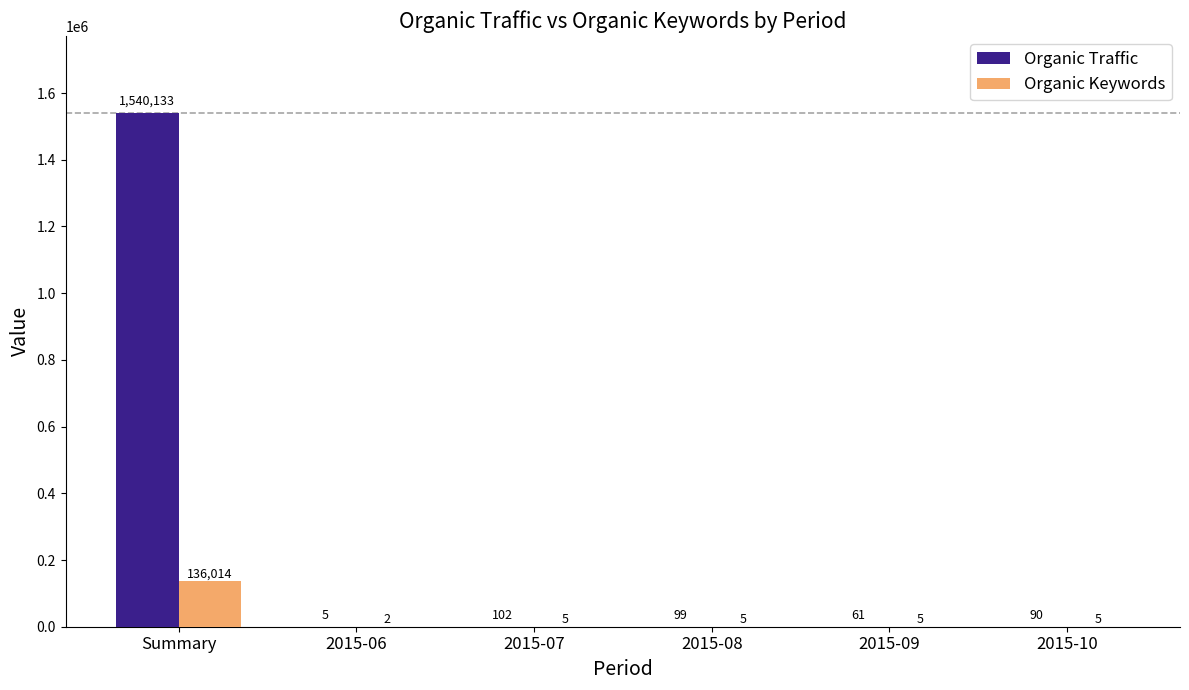

Count the number of data series in this chart.

2